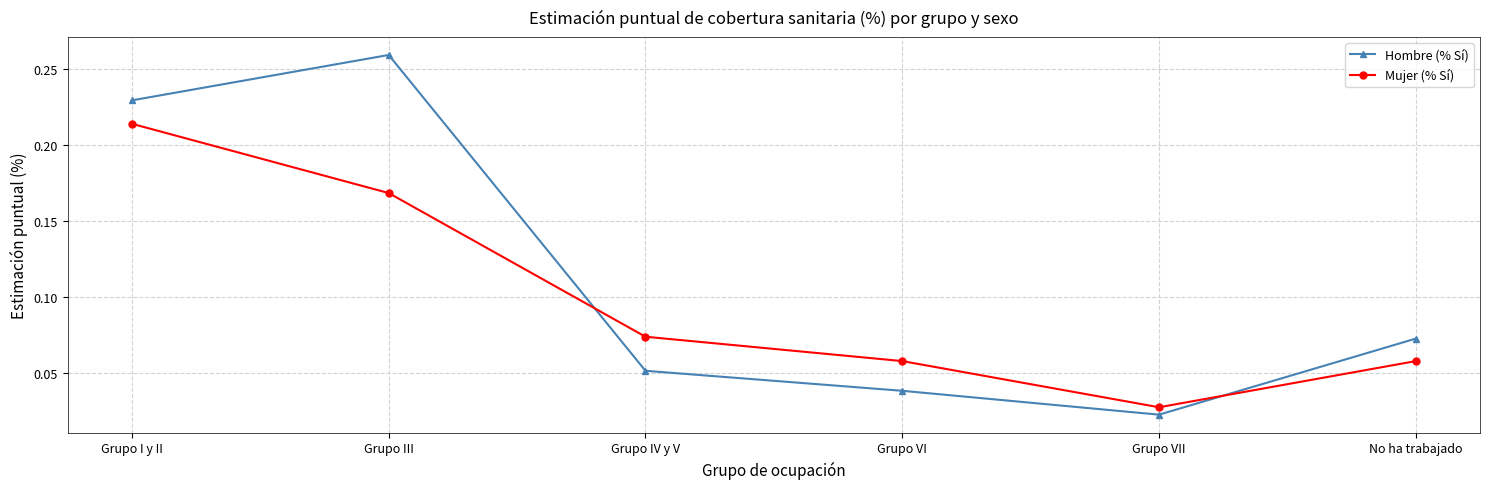

What is the sum of all Mujer (% Sí) values?

0.6